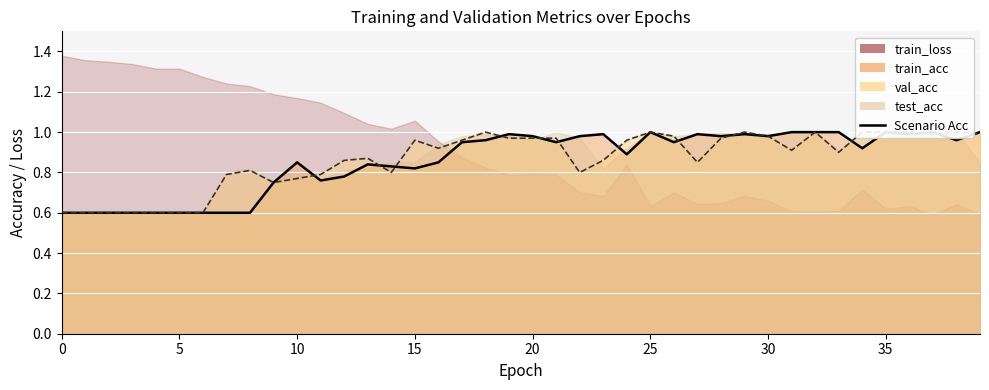

The value of val_acc at 12 is 0.9. True or false?

True